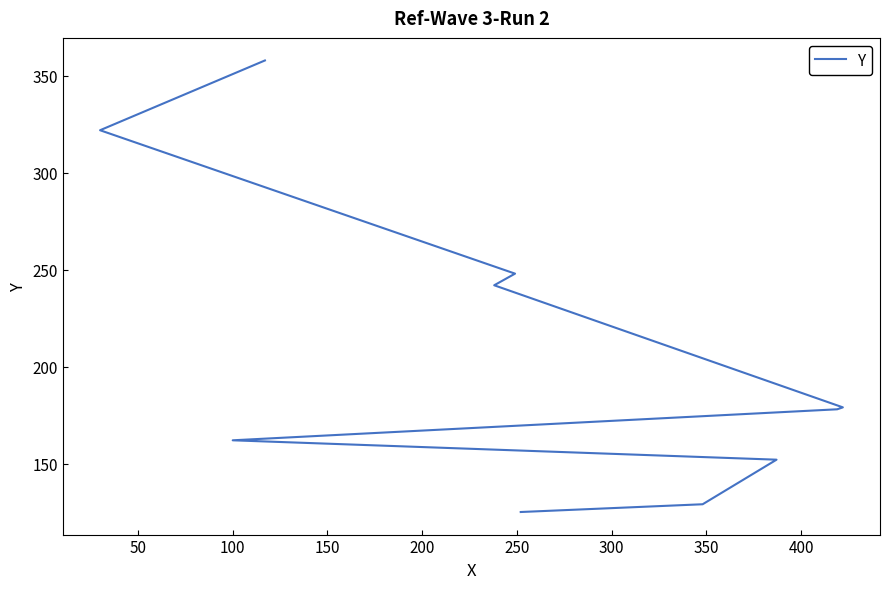

What is the maximum value shown in the chart?

358